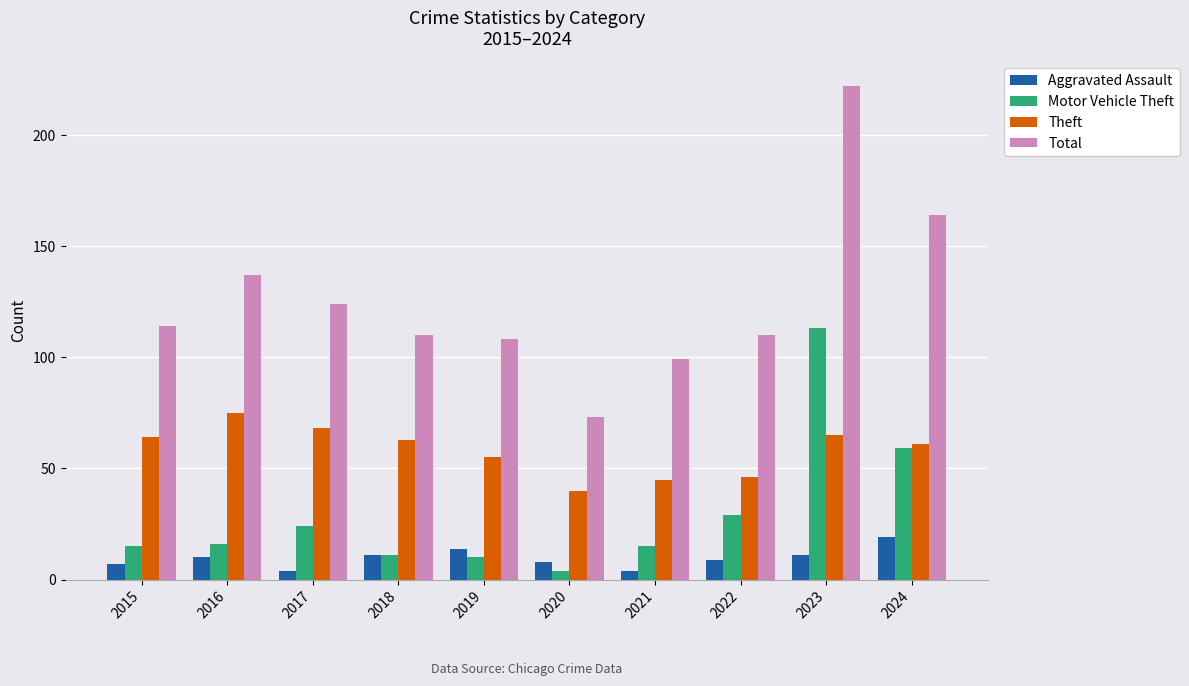

The Theft series shows 59 at 2020. True or false?

False